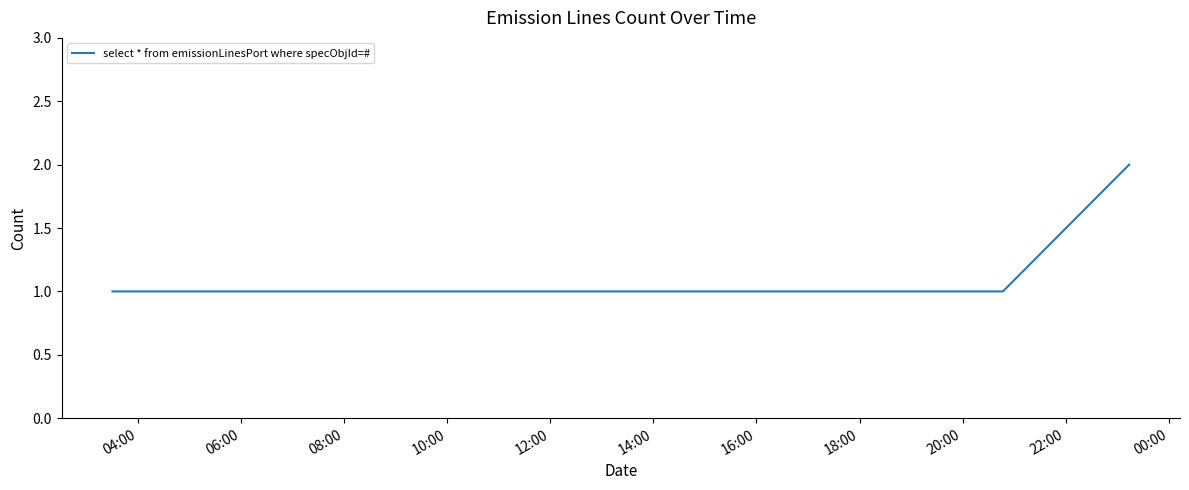

What is the sum of all values?

6